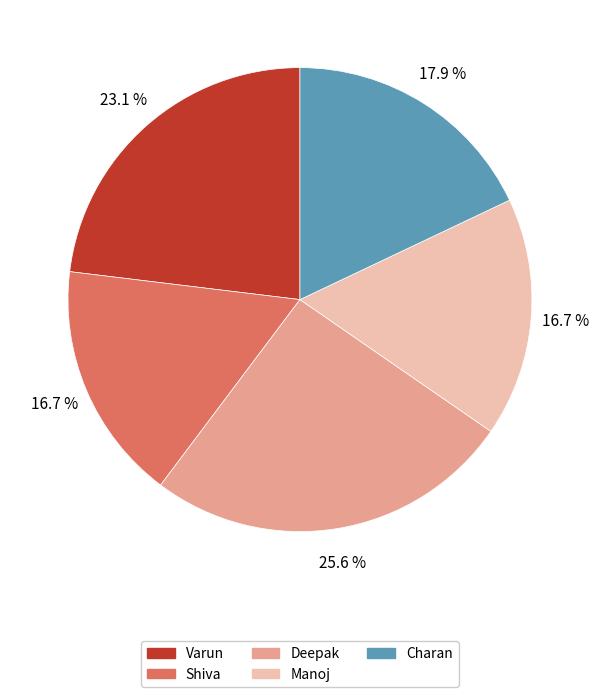

Which has a higher value, Deepak or Charan?

Deepak